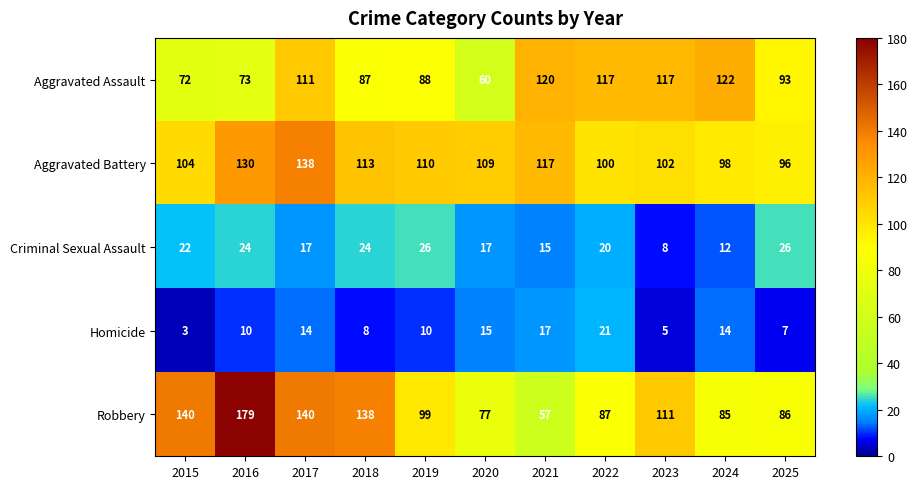

At 2019, list the series in order from largest to smallest.

Aggravated Battery, Robbery, Aggravated Assault, Criminal Sexual Assault, Homicide